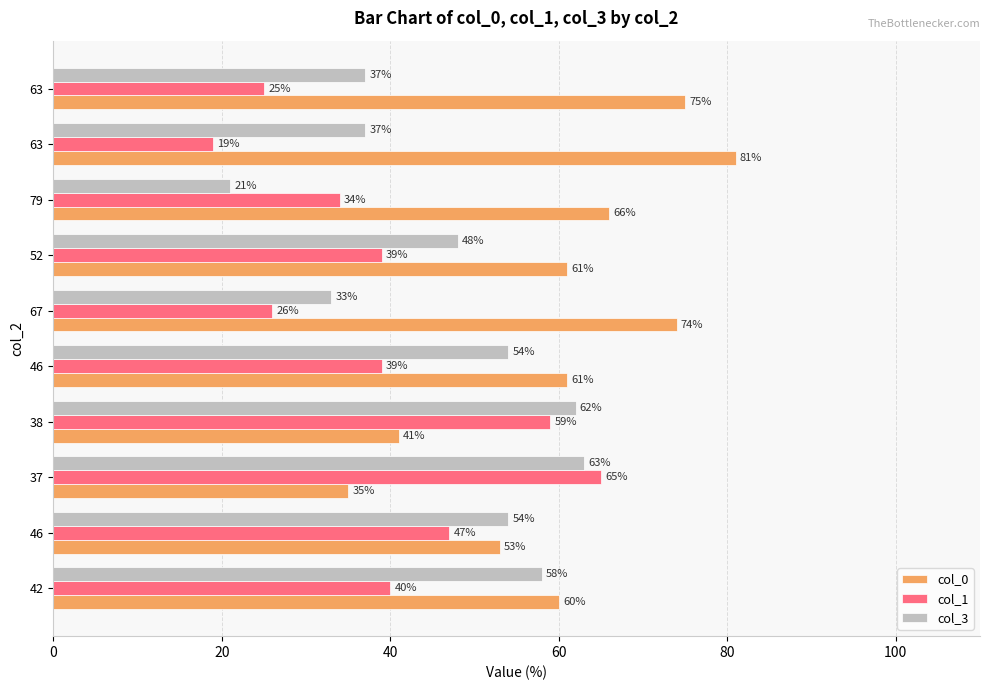

What are all the series names shown in the legend?

col_0, col_1, col_3